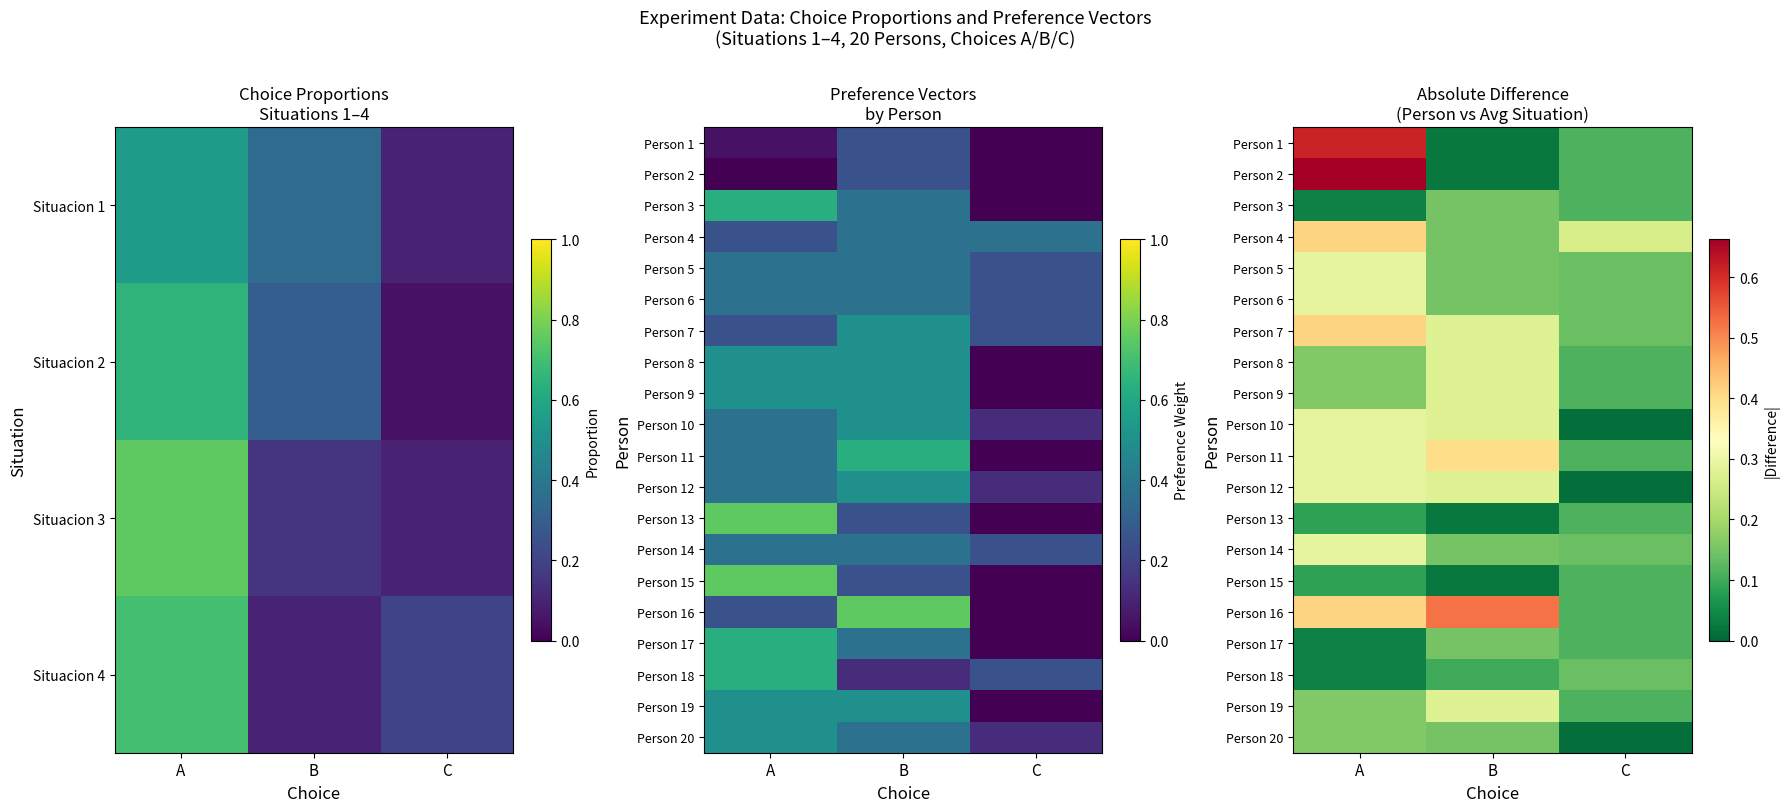

How many categories are shown in the chart?

3